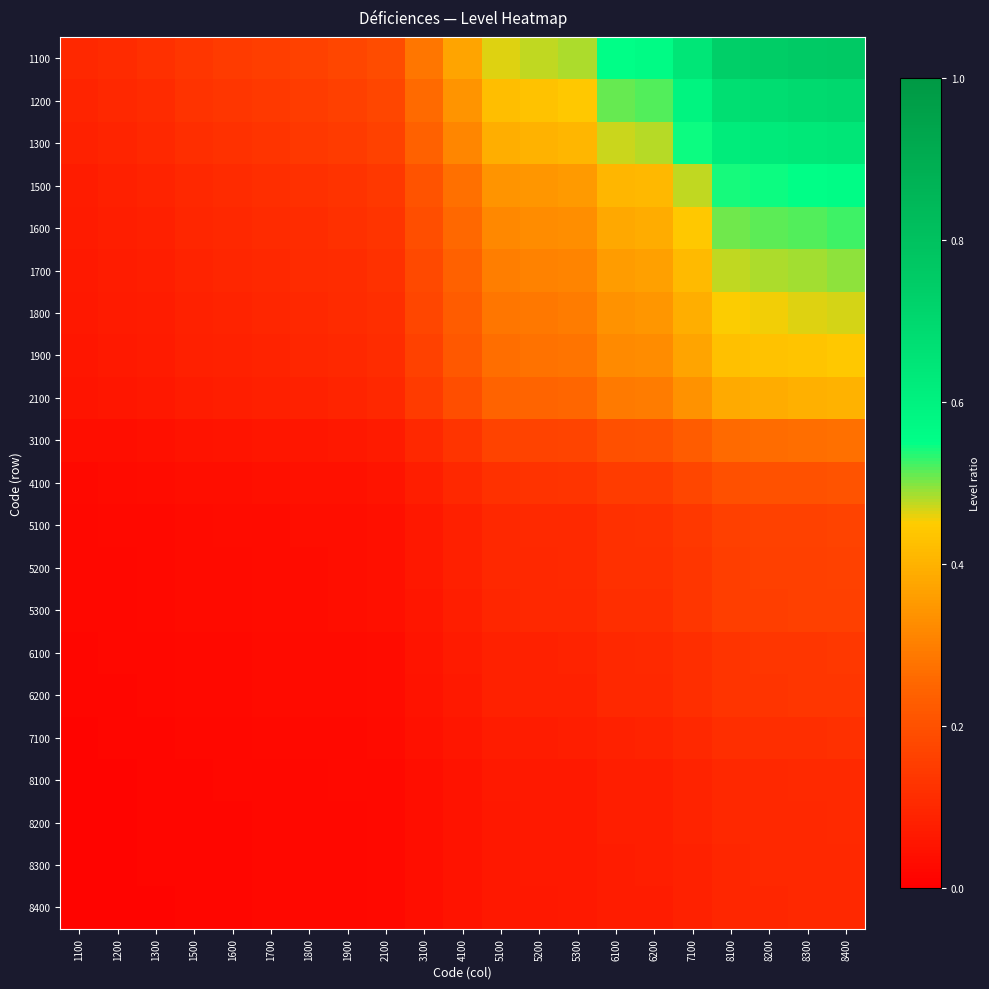

Rank the series at 3100 from lowest to highest value.

8400, 8300, 8200, 8100, 7100, 6200, 6100, 5300, 5200, 5100, 4100, 3100, 2100, 1900, 1800, 1700, 1600, 1500, 1300, 1200, 1100